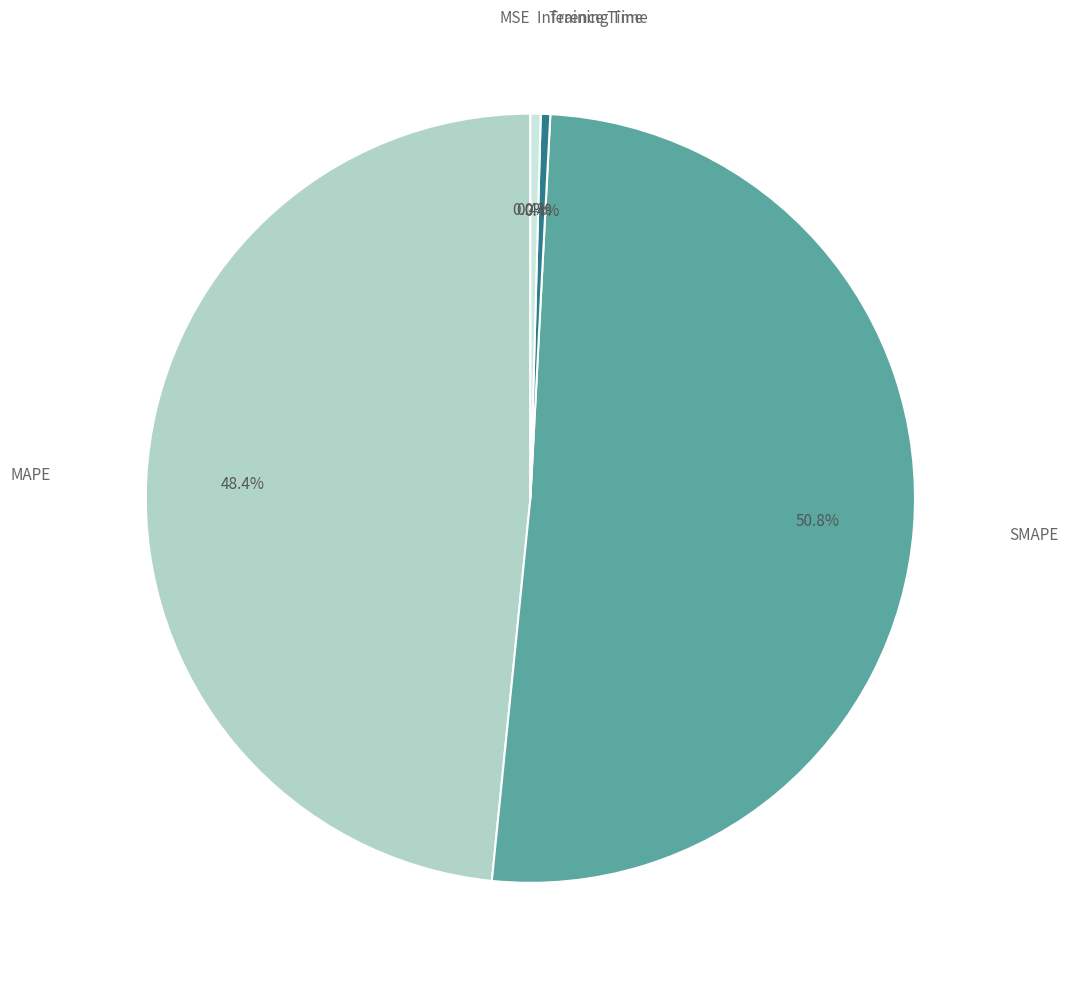

What percentage is the MAPE slice, to the nearest percent?

48%